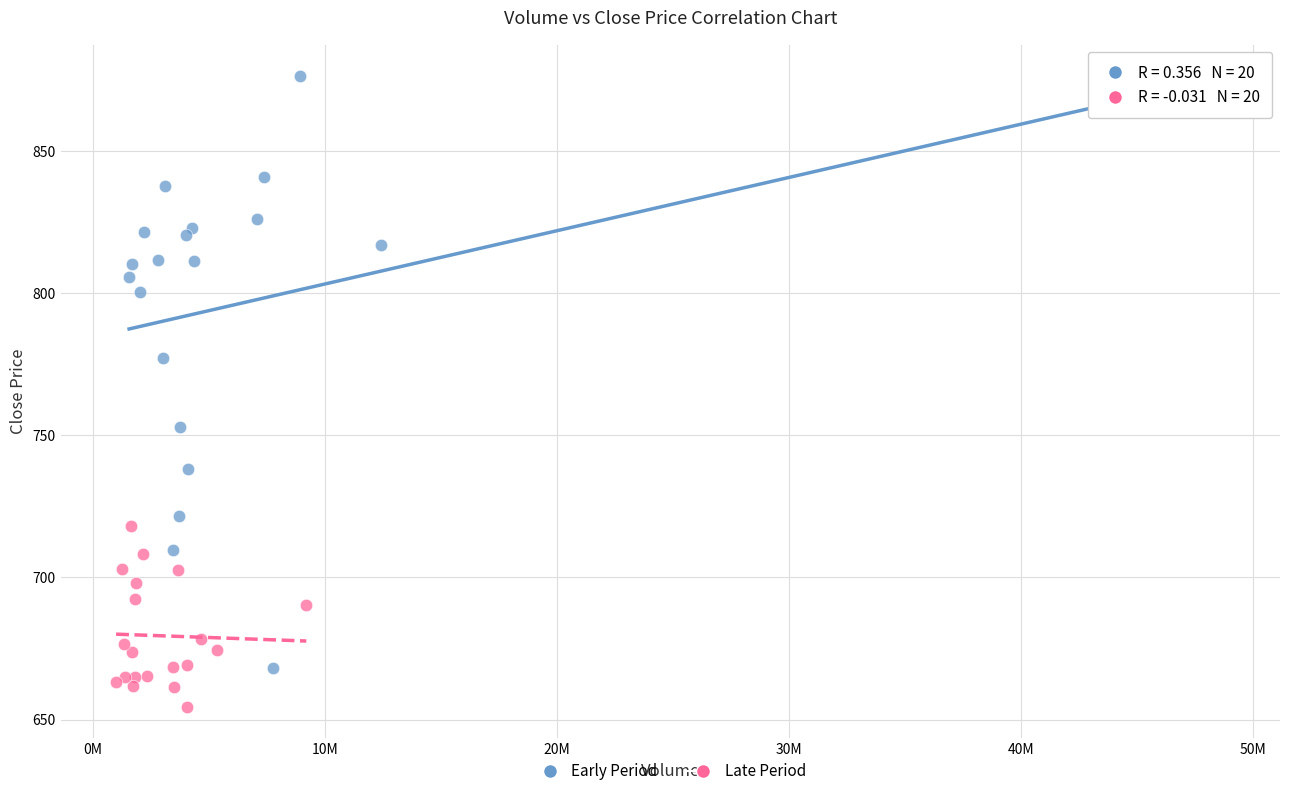

Which series contains the lowest Y value?

Late Period